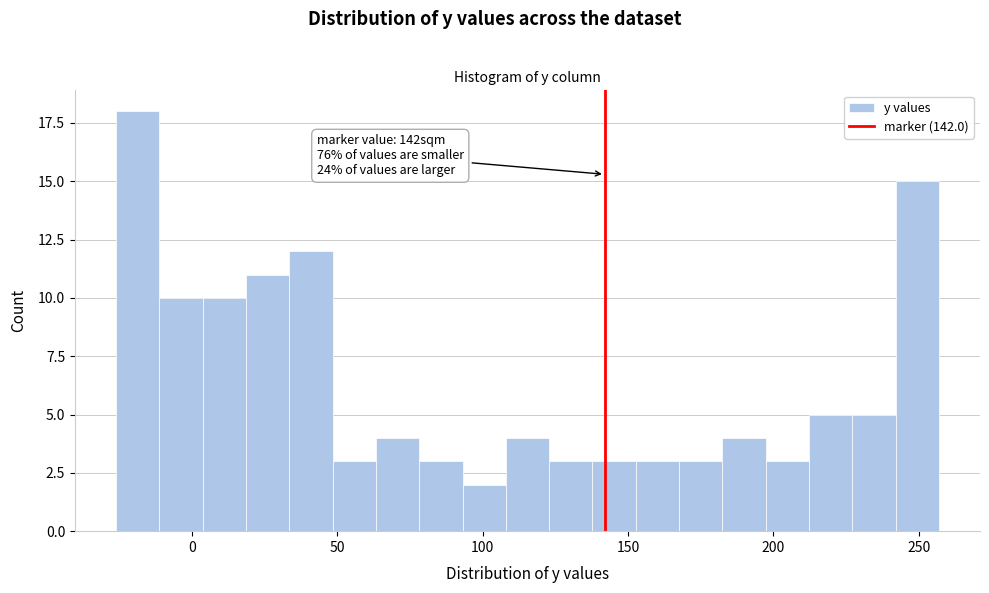

Around what value on the x-axis is the tallest bar? Give the approximate position of its centre, as read against the axis.

-20